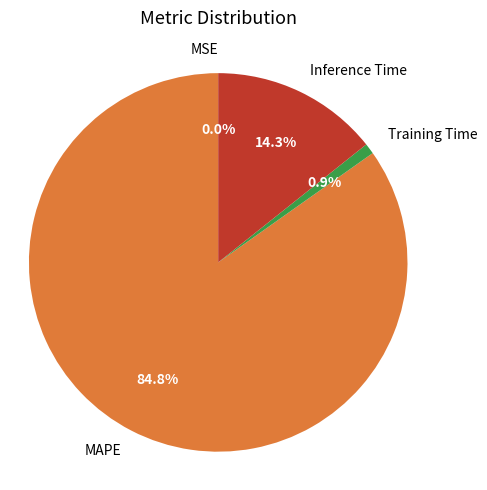

Is it true that Training Time is 1% of the pie?

True